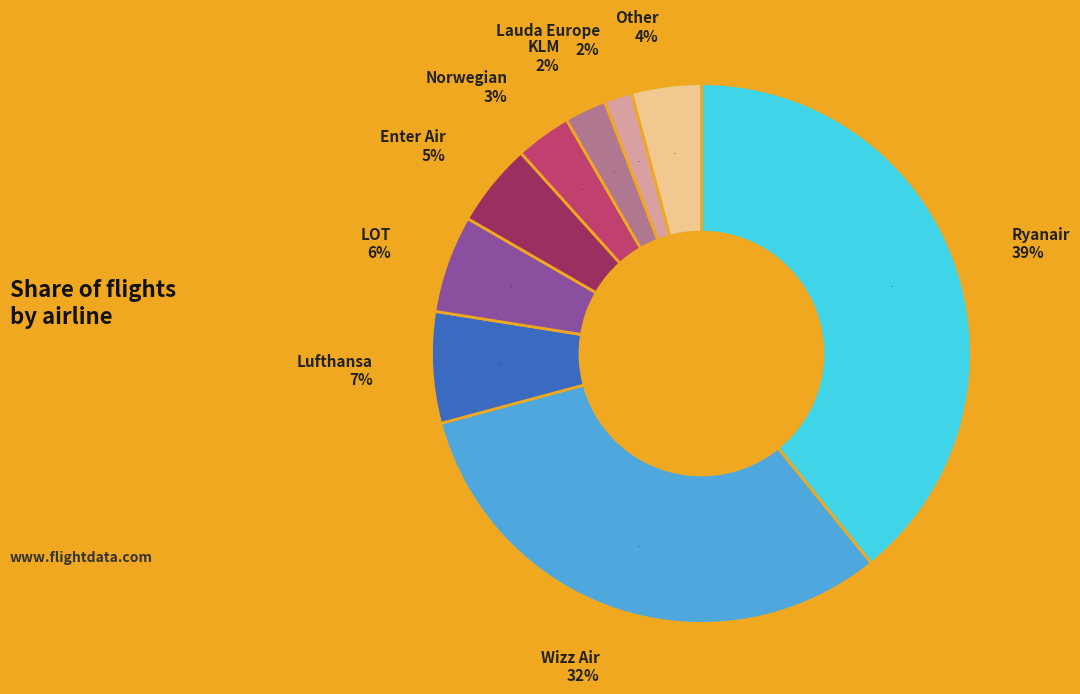

The LOT slice represents 1% of the pie. True or false?

False